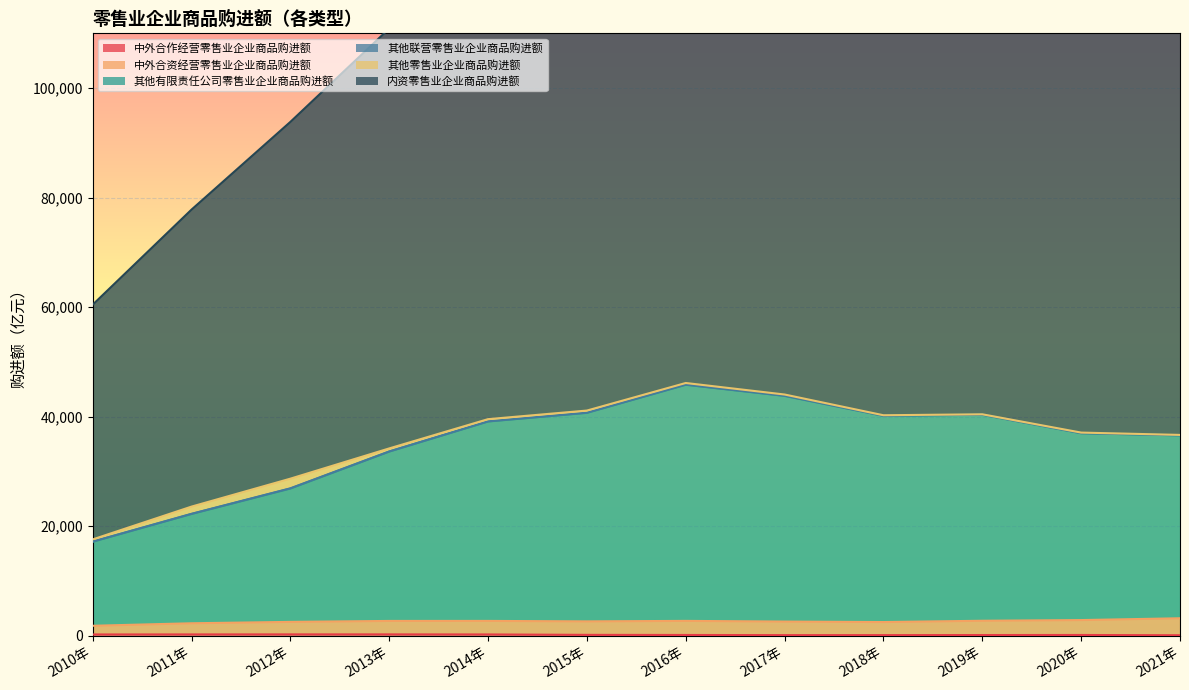

Which category has the highest value across all series?

2016年